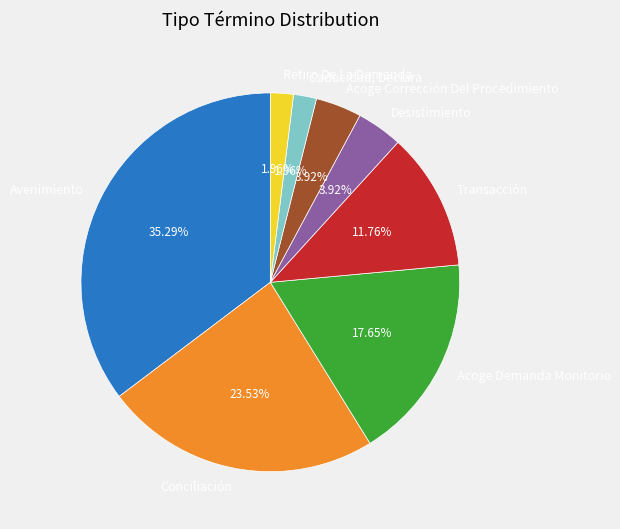

Which category has the biggest portion of the pie?

Avenimiento